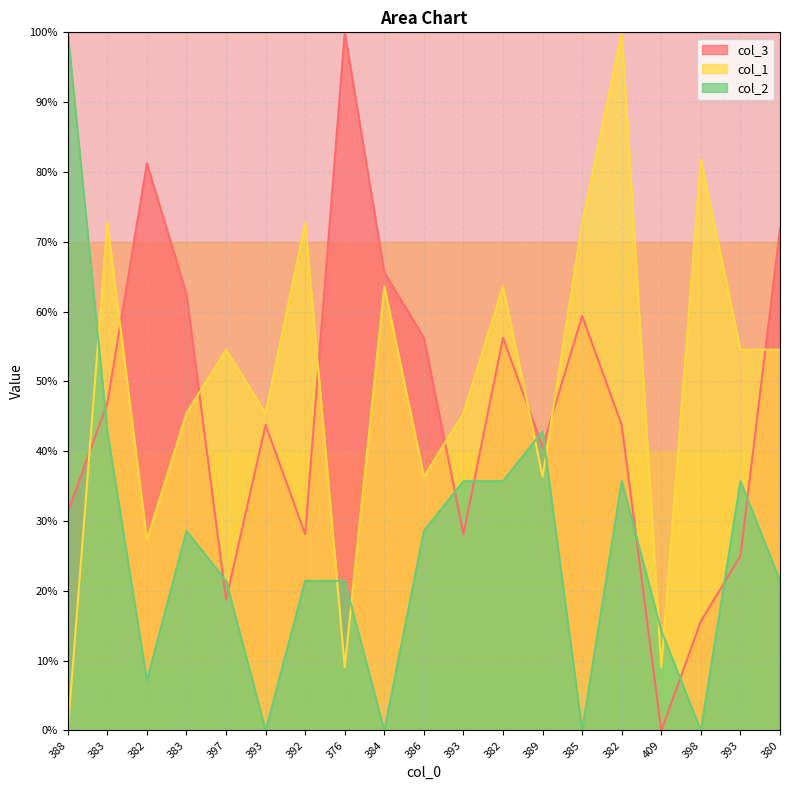

At which category is the sum across all series the highest?

382